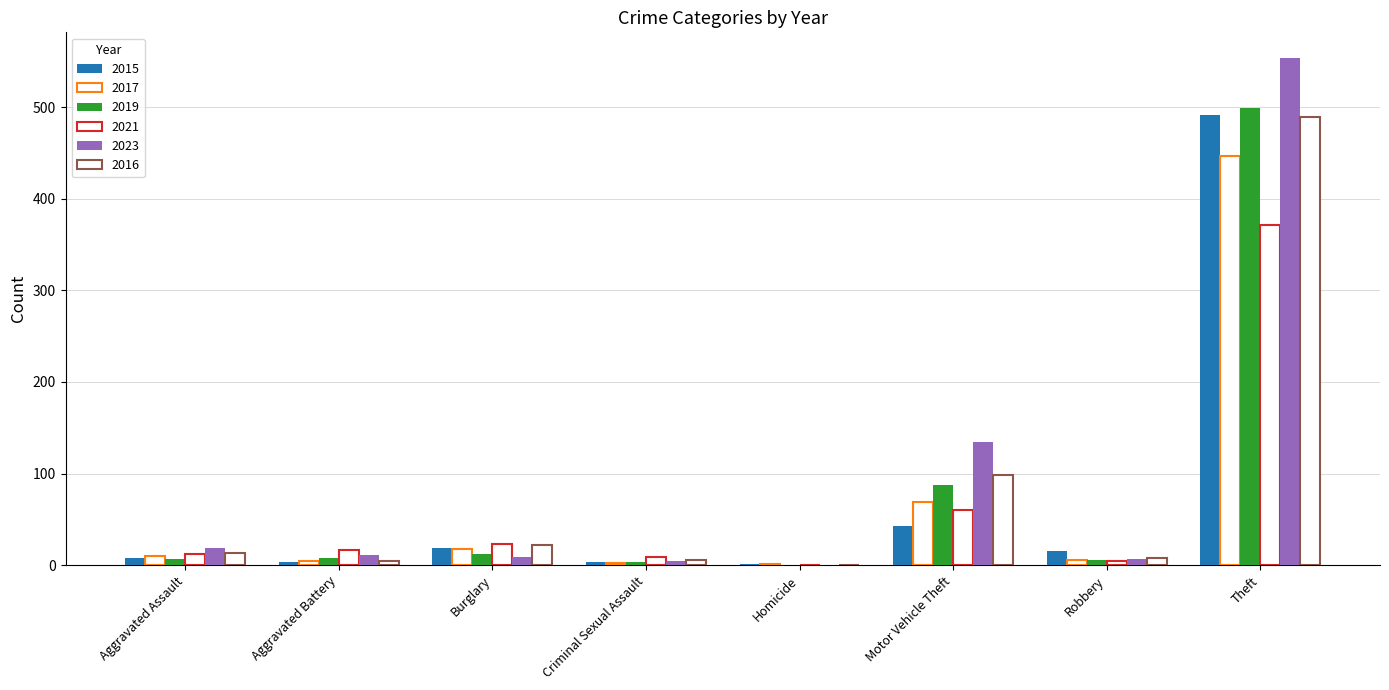

Rank the series at Theft from highest to lowest value.

2023, 2019, 2015, 2016, 2017, 2021